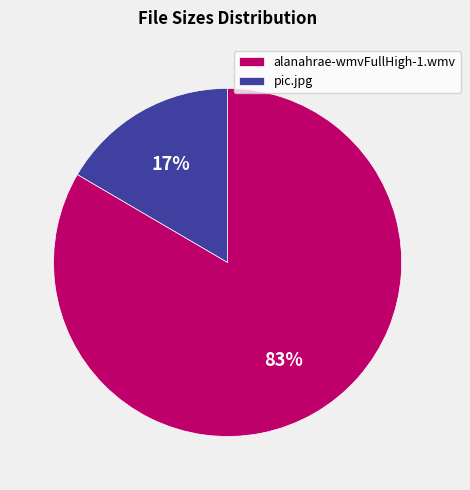

What is the smallest slice in the pie chart?

pic.jpg